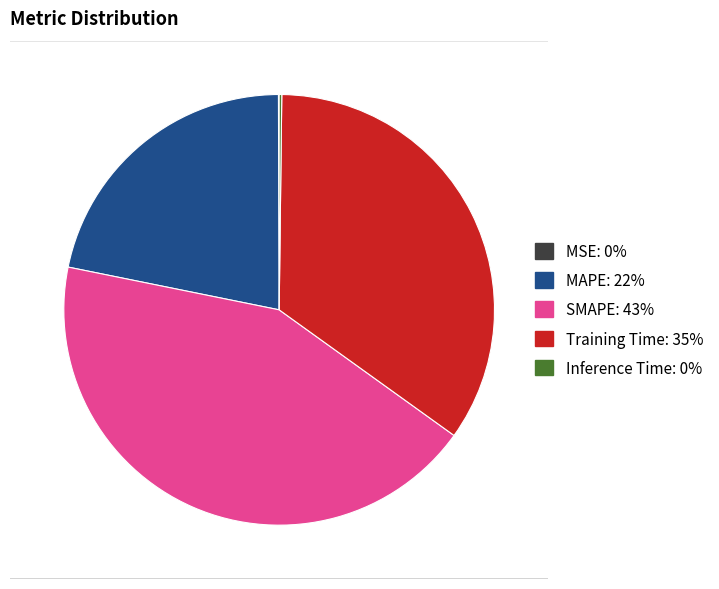

Which slice is the largest?

SMAPE